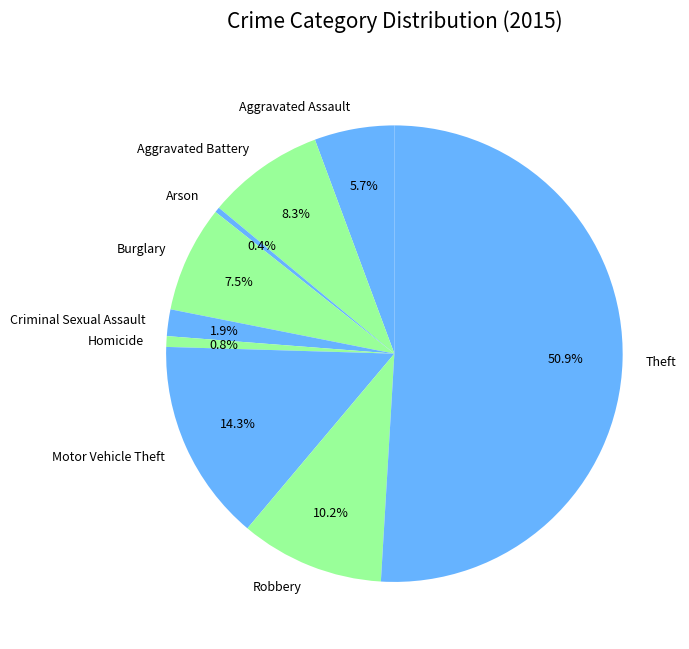

How many segments does this pie chart have?

9